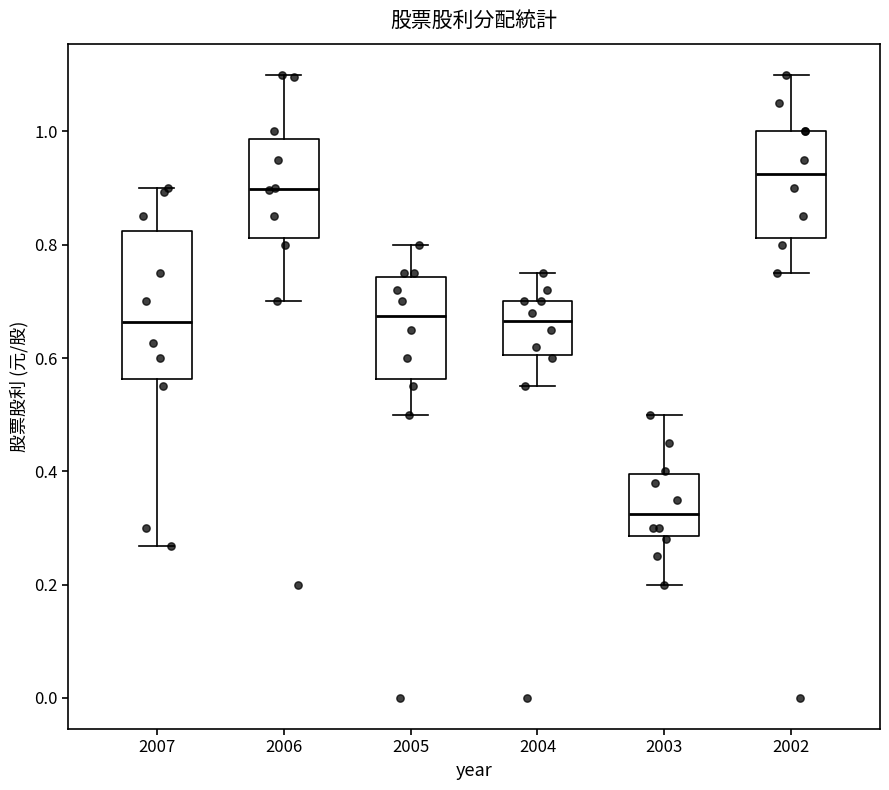

Reading left to right, transcribe this box plot: for each box, give where its median line is, the range the box spans, and where its two whiskers end, as read against the y-axis. The values are not printed on the chart, so give them approximately, as read against the axis.

2007: median 0.66, box 0.56 to 0.82, whiskers 0.26 to 0.90
2006: median 0.90, box 0.82 to 0.98, whiskers 0.70 to 1.10
2005: median 0.68, box 0.56 to 0.74, whiskers 0.50 to 0.80
2004: median 0.66, box 0.60 to 0.70, whiskers 0.56 to 0.76
2003: median 0.32, box 0.28 to 0.40, whiskers 0.20 to 0.50
2002: median 0.92, box 0.82 to 1.00, whiskers 0.76 to 1.10